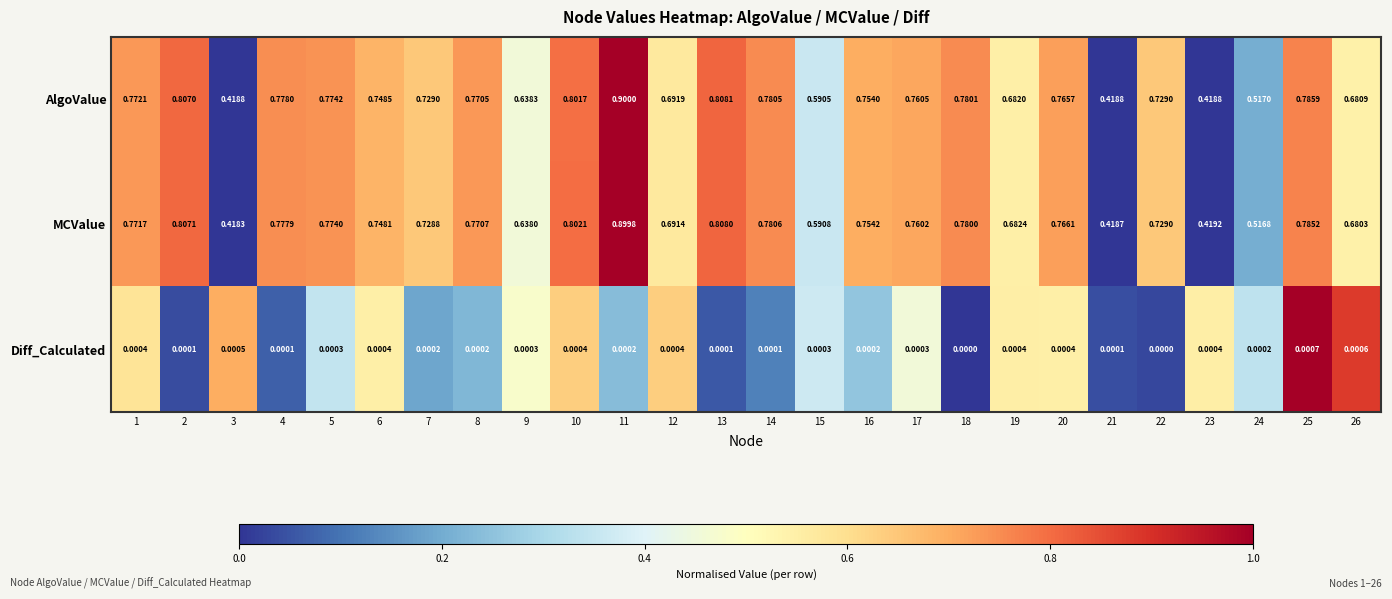

Between 5 and 12, which series saw the biggest shift?

MCValue